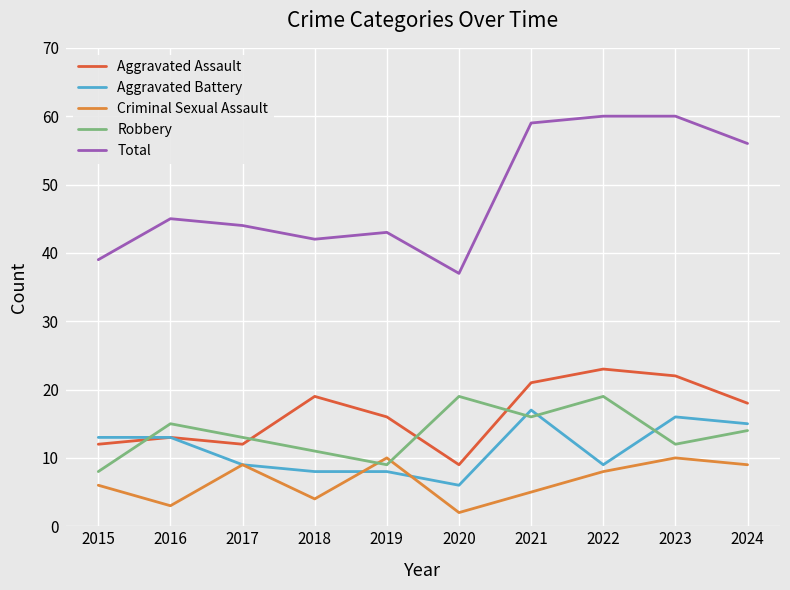

Rank the series at 2022 from lowest to highest value.

Criminal Sexual Assault, Aggravated Battery, Robbery, Aggravated Assault, Total